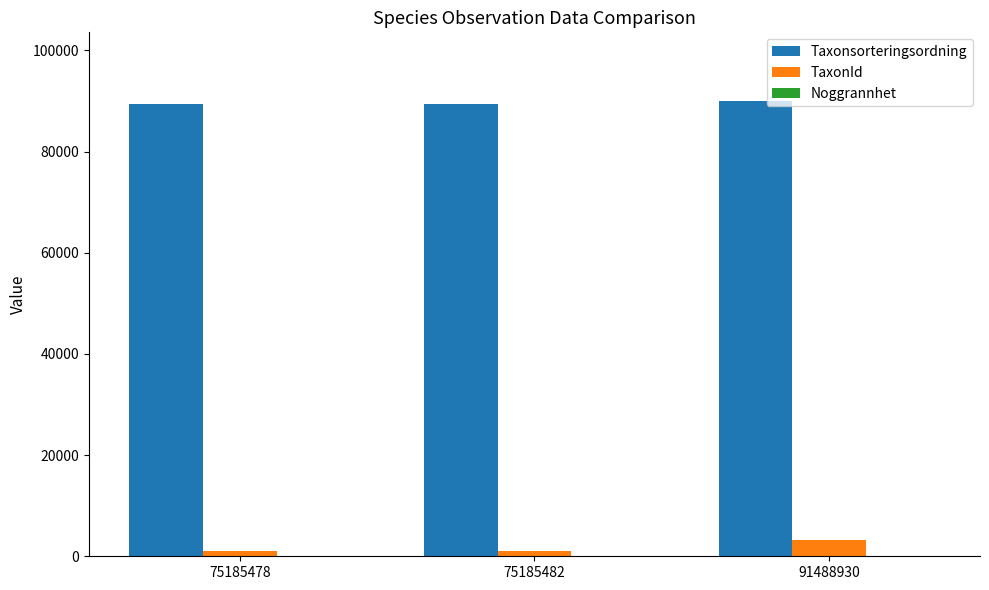

Which series has the largest total across all categories?

Taxonsorteringsordning